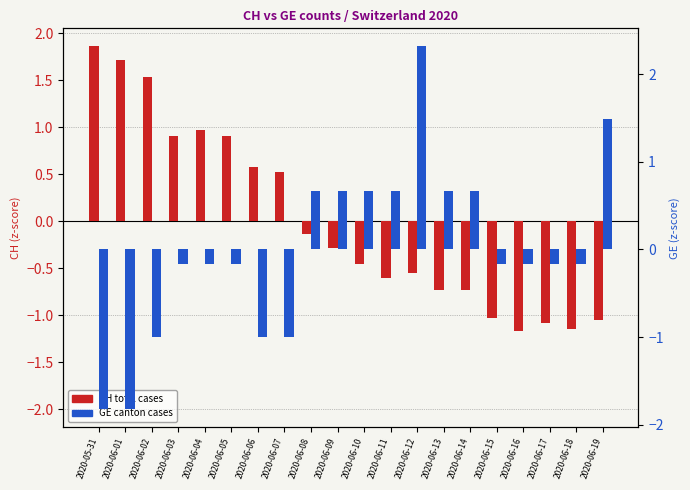

What is the difference between the maximum and second lowest values in the GE (normalized) series?

4.1